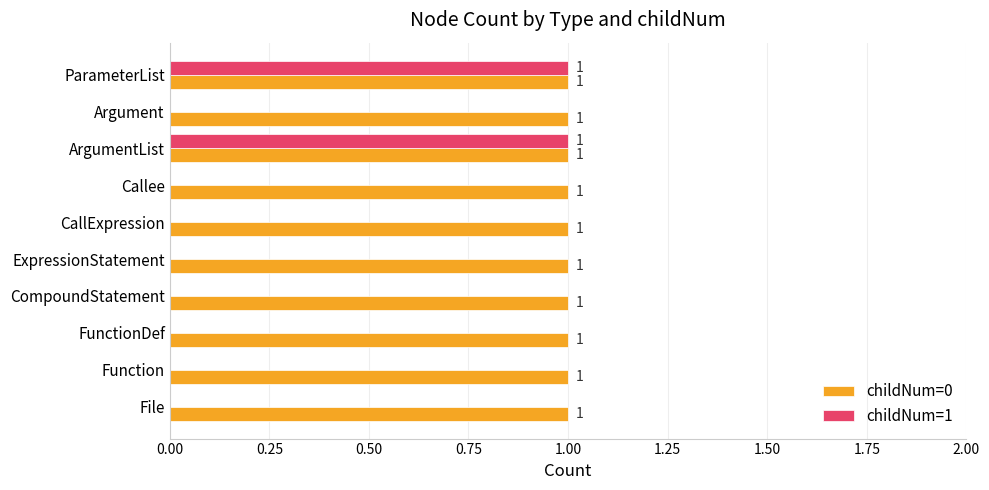

Is the value of childNum=0 at Callee greater than the value of childNum=1 at Argument?

Yes